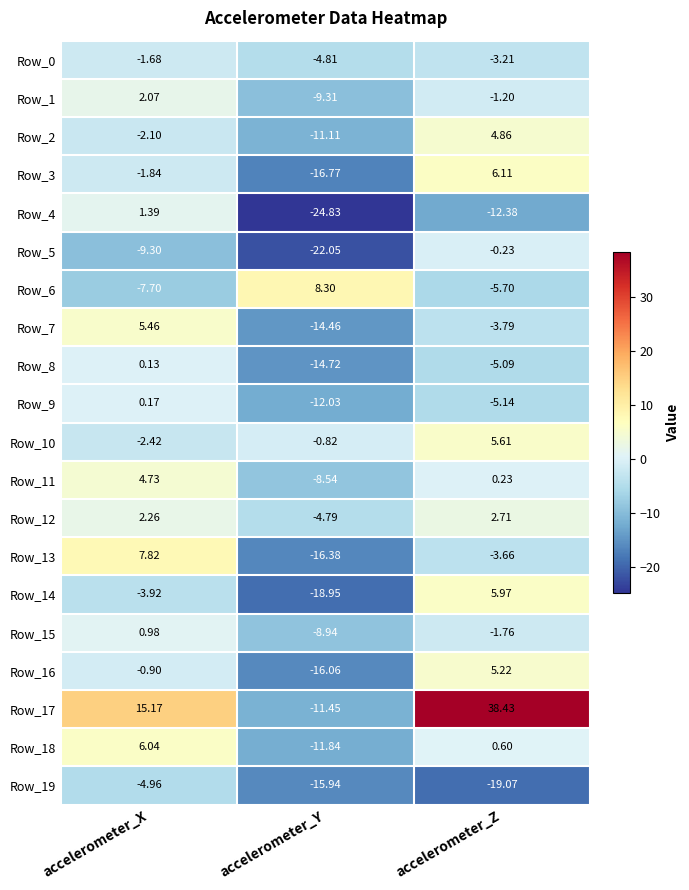

At which label does Row_7 first exceed -3?

accelerometer_X